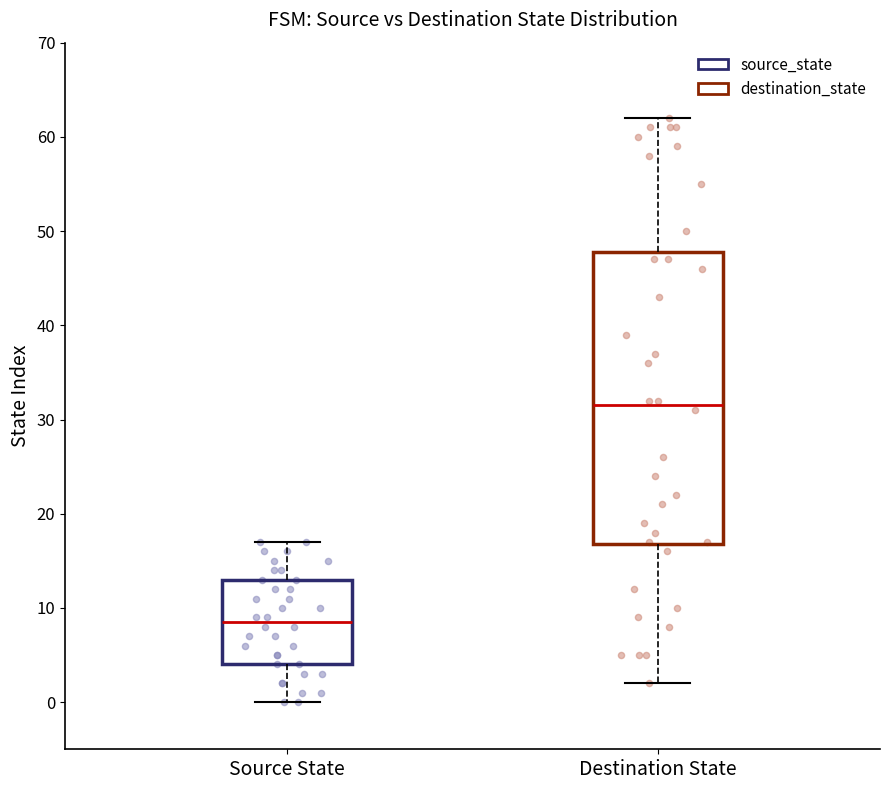

Reading left to right, read every box against the y-axis: the position of its median line, the range the box covers, and the ends of its whiskers. The values are not printed on the chart, so give them approximately, as read against the axis.

Source State: median 9, box 4 to 13, whiskers 0 to 17
Destination State: median 32, box 17 to 48, whiskers 2 to 62